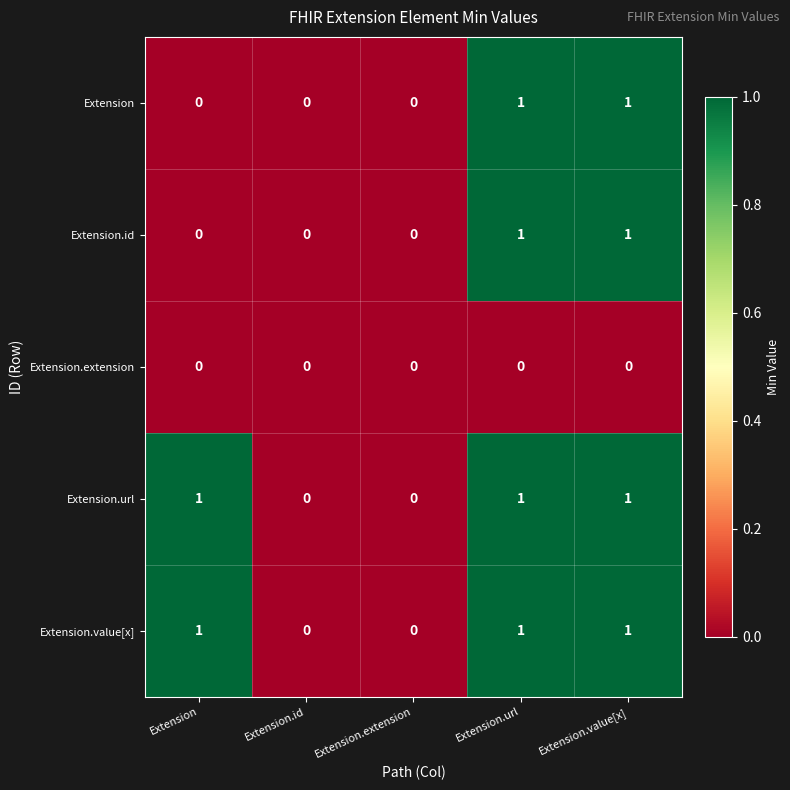

How many Extension.url values are between 0 and 1?

5